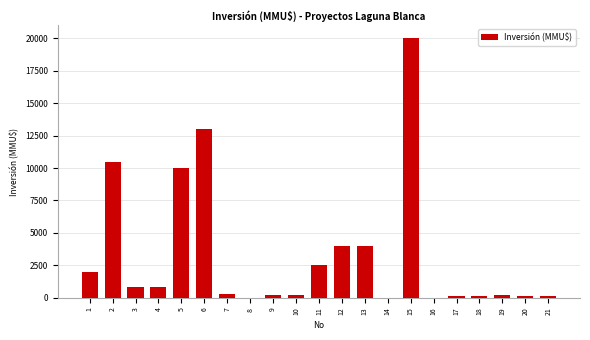

What is the change in value from 4 to 8?

-800